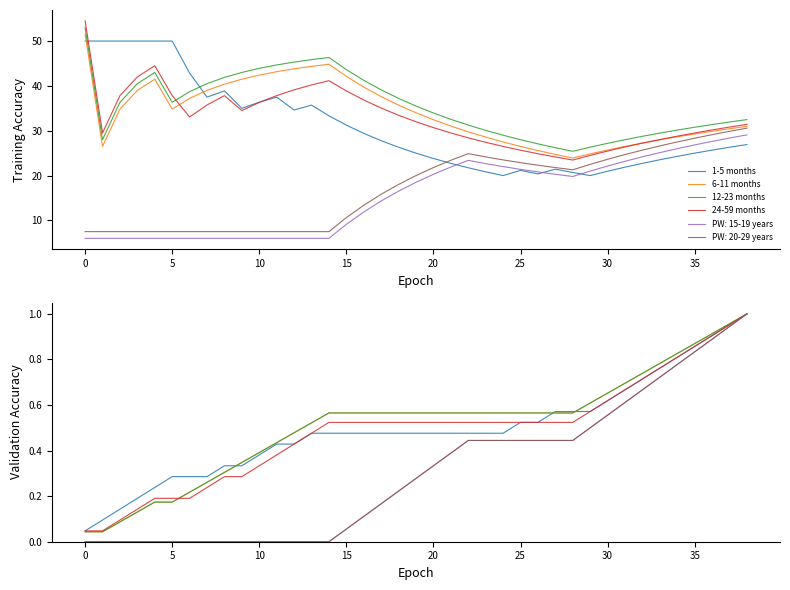

What is the difference between the maximum and minimum values in the 12-23 months series?

1.0